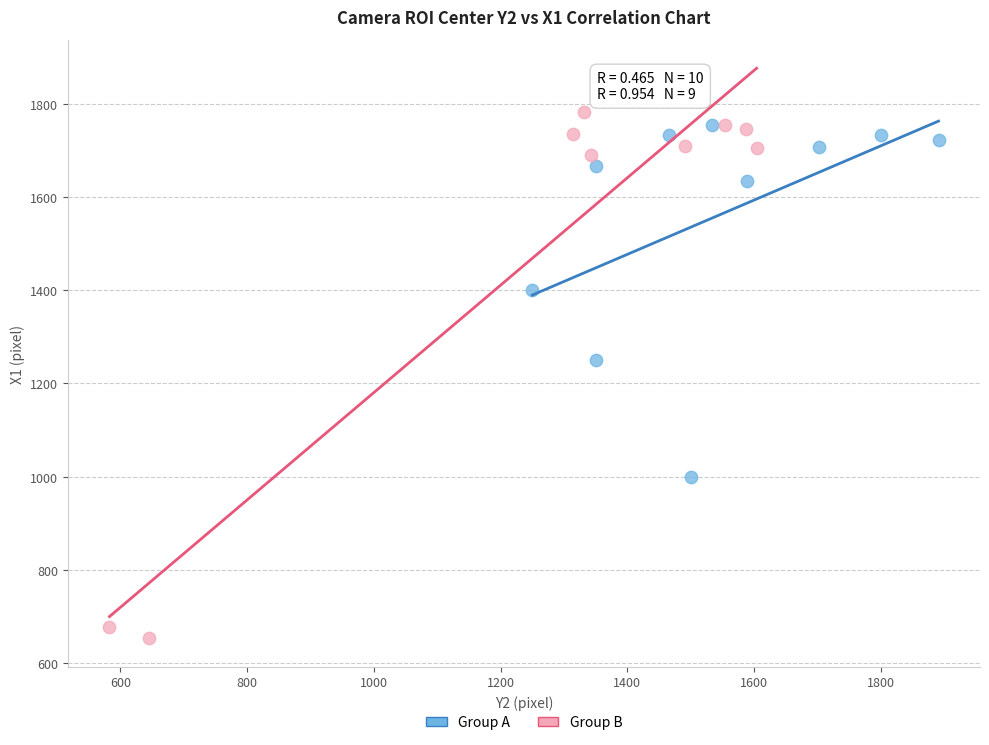

Which series has the widest spread of Y values?

Group B